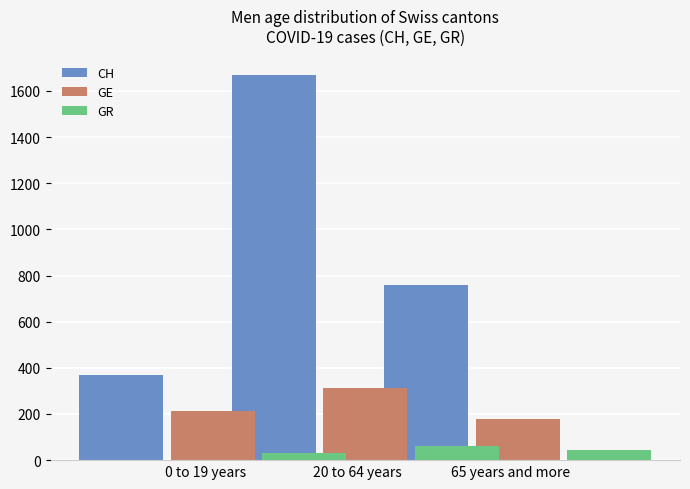

At which category does the chart reach its minimum across all series?

0 to 19 years